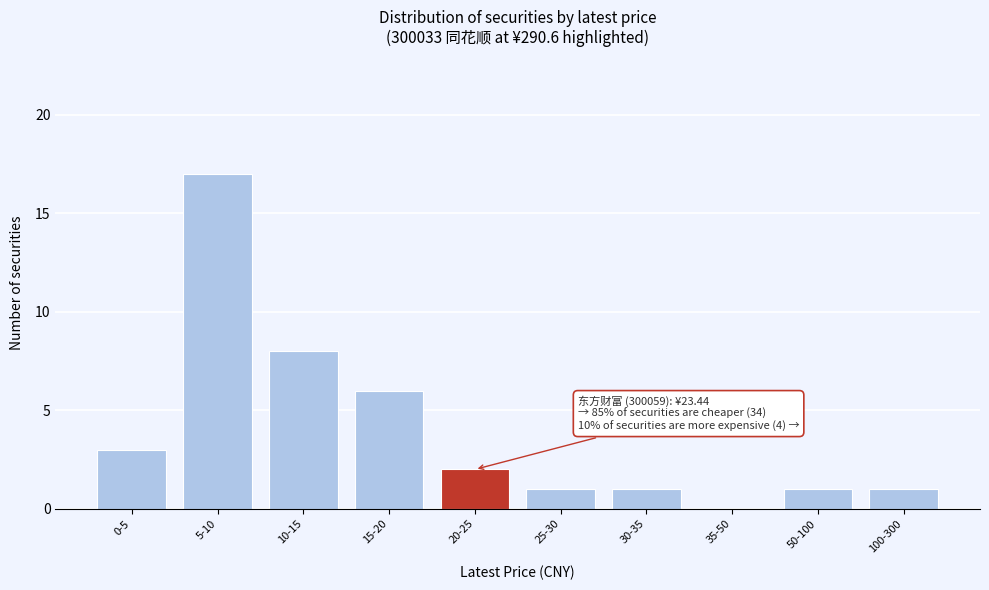

Reading left to right, transcribe all the data shown in this chart.

0-5=3	5-10=17	10-15=8	15-20=6	20-25=2	25-30=1	30-35=1	35-50=0	50-100=1	100-300=1